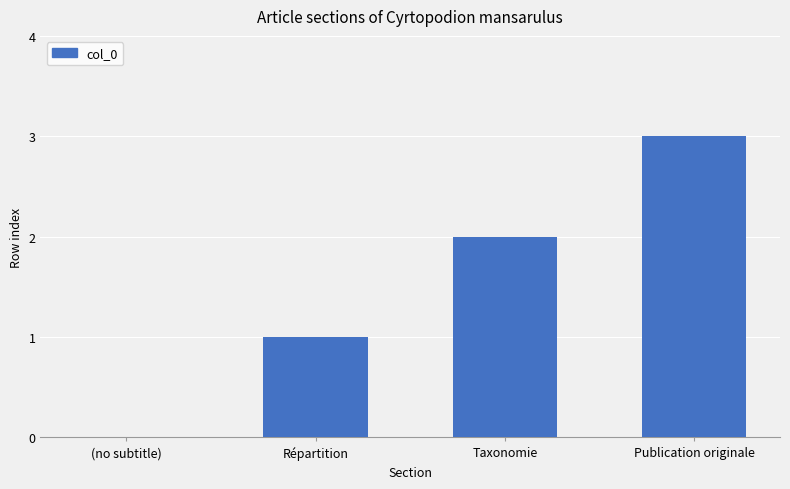

What is the change in value from Répartition to Publication originale?

+2